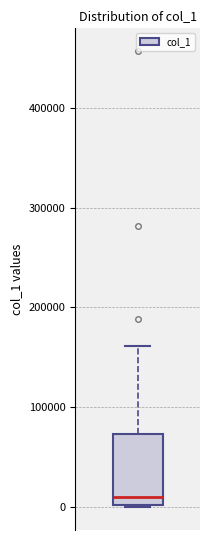

Transcribe this box plot: give where the median line is, the range the box spans, and where the two whiskers end, as read against the y-axis. The values are not printed on the chart, so give them approximately, as read against the axis.

median 10000, box 0 to 70000, whiskers 0 to 160000